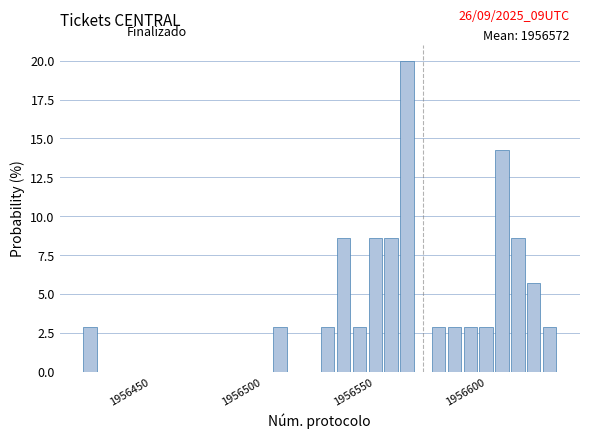

Around what value on the x-axis is the tallest bar? Give the approximate position of its centre, as read against the axis.

1956565